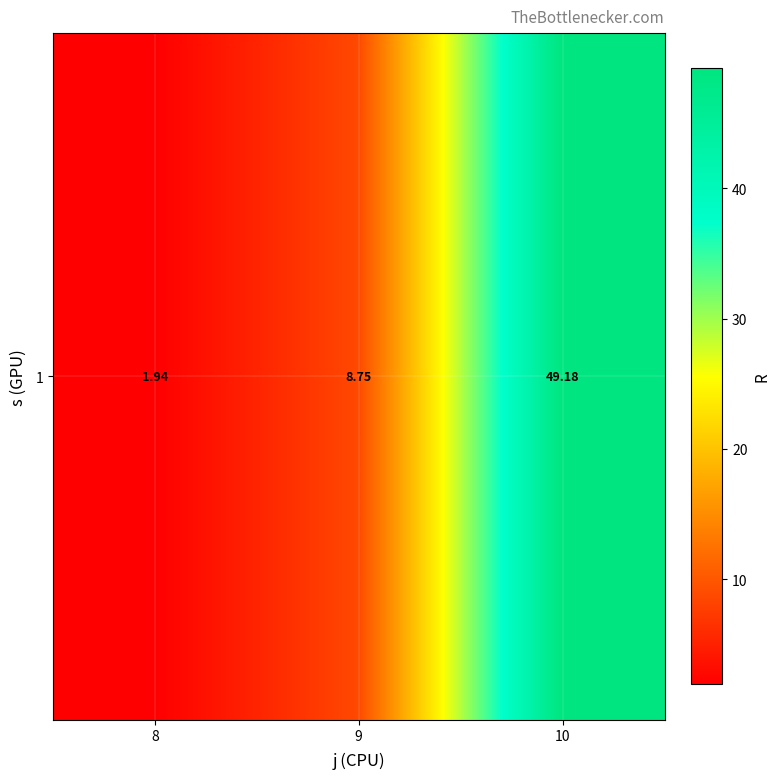

Reading left to right, what are all the values shown in this chart?

8=1.9	9=8.8	10=49.2